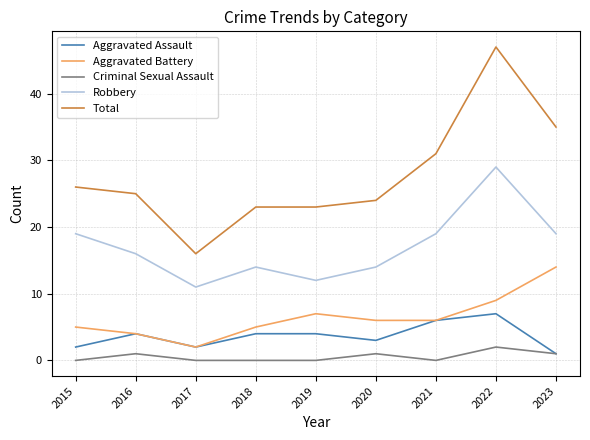

Reading right to left, what are all the values shown in this chart?

Aggravated Assault: 1	7	6	3	4	4	2	4	2
Aggravated Battery: 14	9	6	6	7	5	2	4	5
Criminal Sexual Assault: 1	2	0	1	0	0	0	1	0
Robbery: 19	29	19	14	12	14	11	16	19
Total: 35	47	31	24	23	23	16	25	26